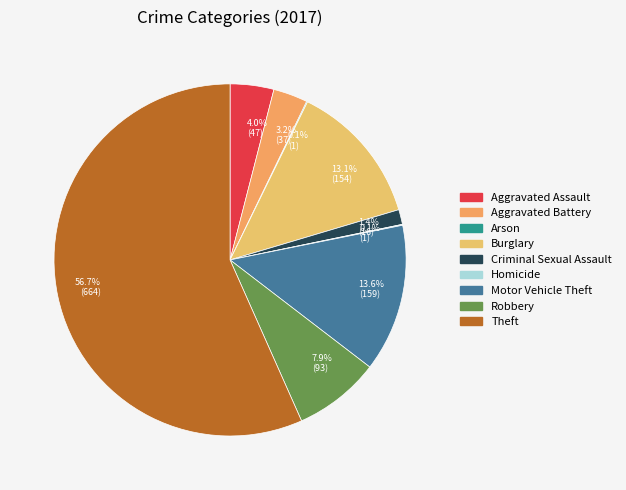

To the nearest percent, what is the average slice percentage?

11%